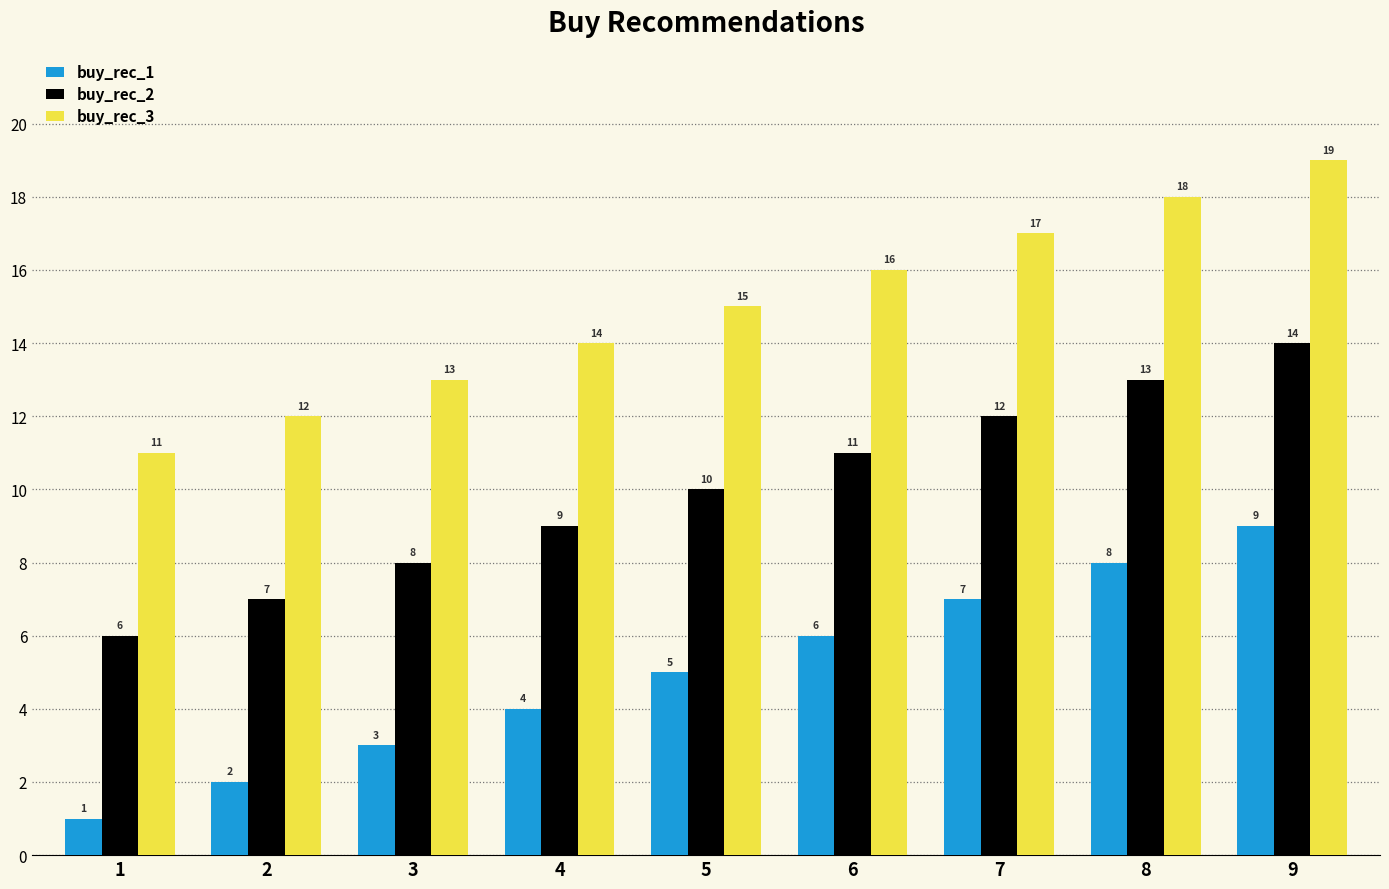

Reading right to left, extract all data points from this chart.

buy_rec_1: 9=9	8=8	7=7	6=6	5=5	4=4	3=3	2=2	1=1
buy_rec_2: 9=14	8=13	7=12	6=11	5=10	4=9	3=8	2=7	1=6
buy_rec_3: 9=19	8=18	7=17	6=16	5=15	4=14	3=13	2=12	1=11